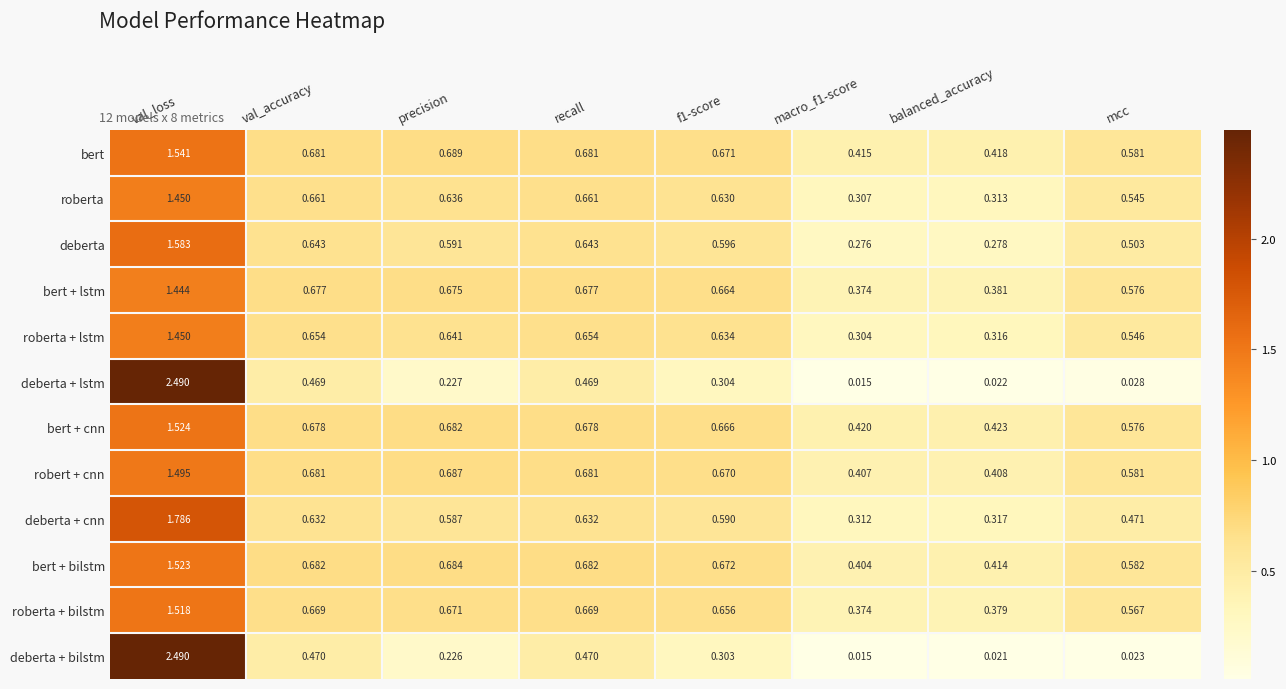

Which series has the largest total across all categories?

bert